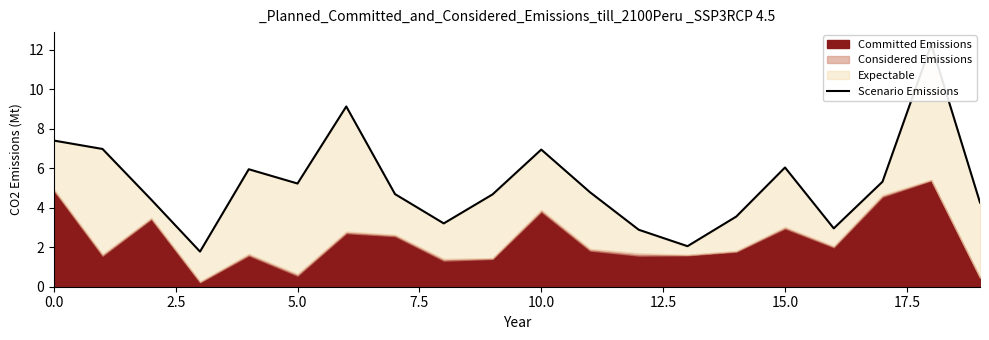

What is the maximum value shown in the chart?

12.3